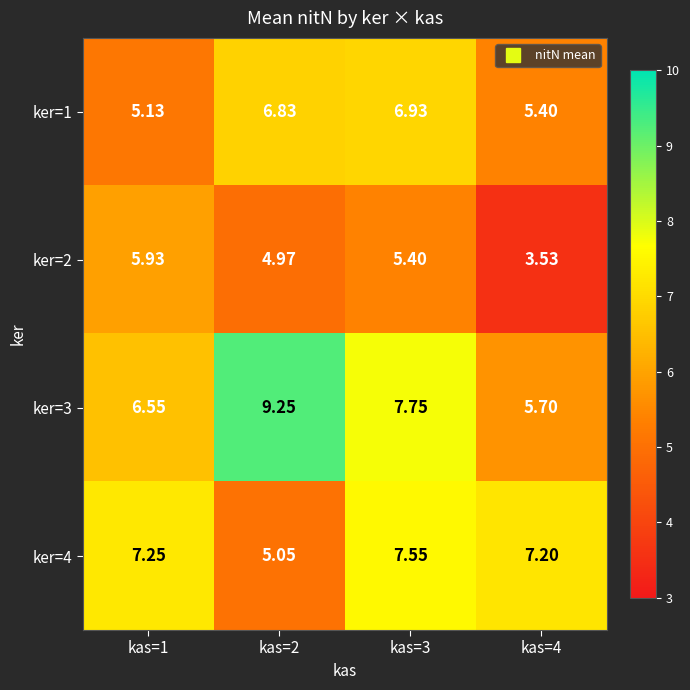

Is the value of ker=1 at kas=1 greater than the value of ker=4 at kas=2?

Yes